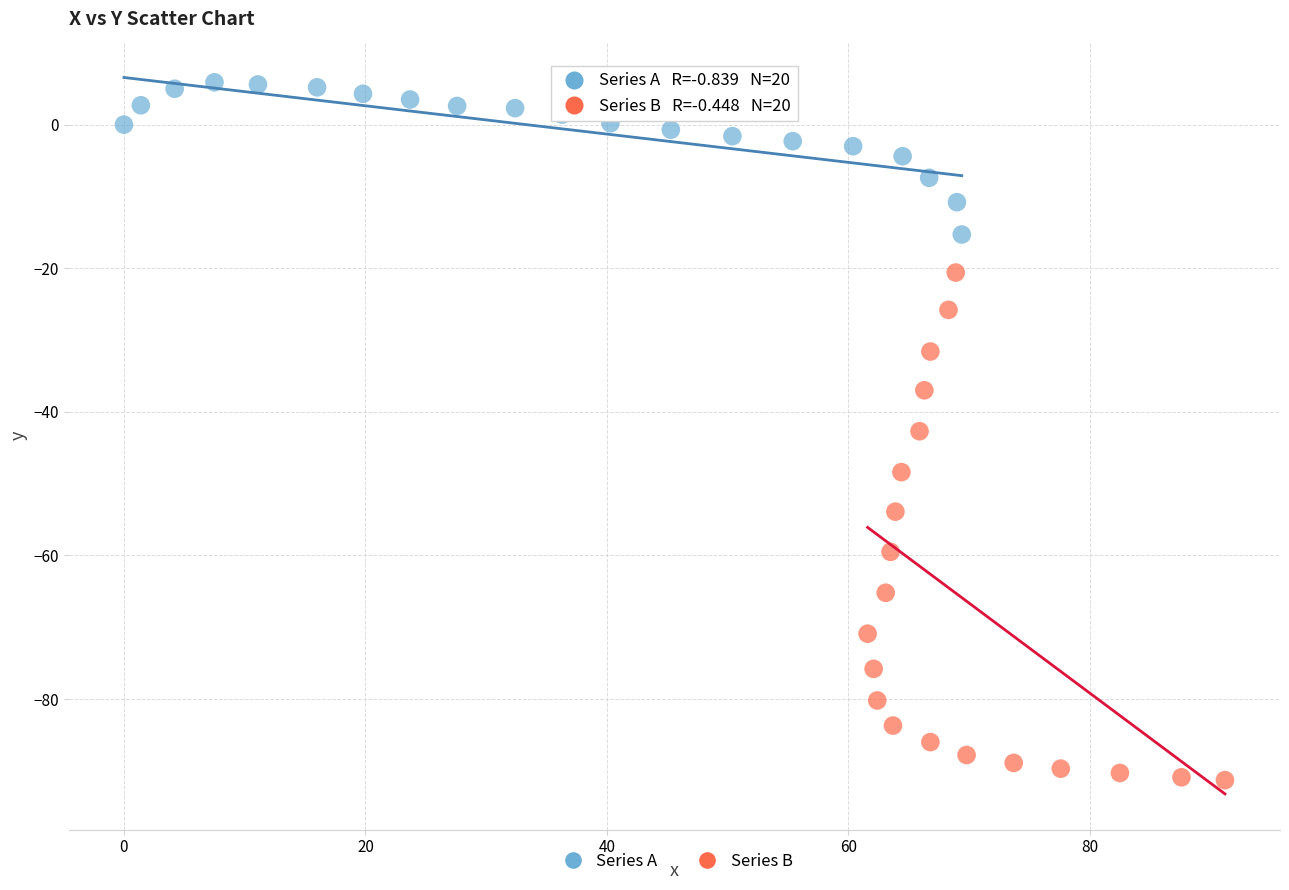

Which series has the widest spread of Y values?

Series B